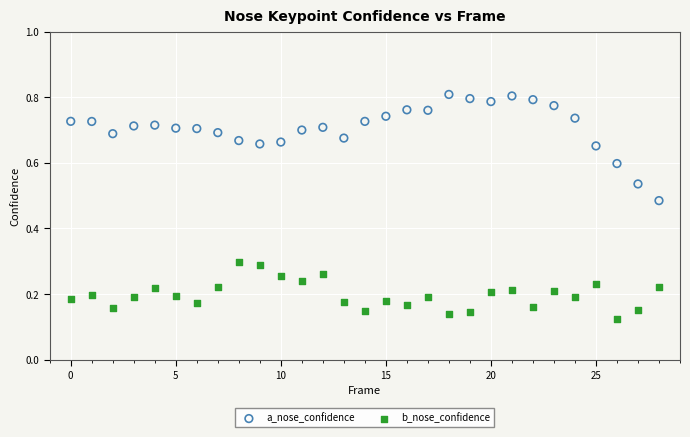

Which series has the widest spread of Y values?

a_nose_confidence